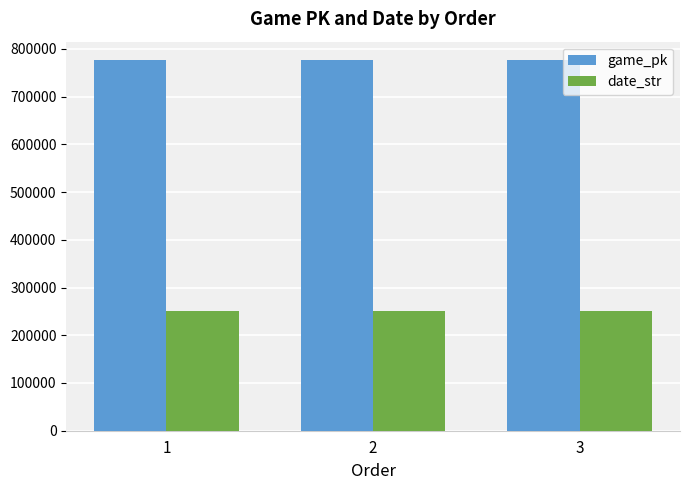

How many groups of bars are there?

3